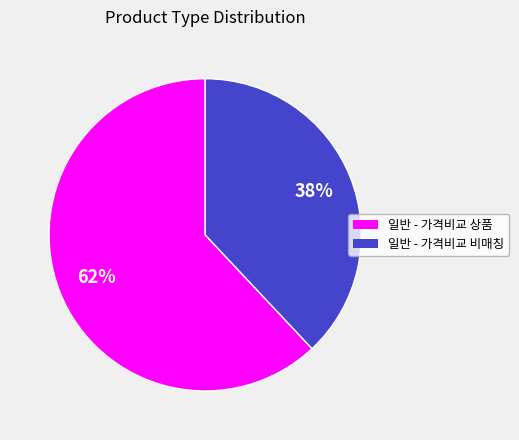

To the nearest percent, what is the difference between the largest and smallest slice percentages?

24%